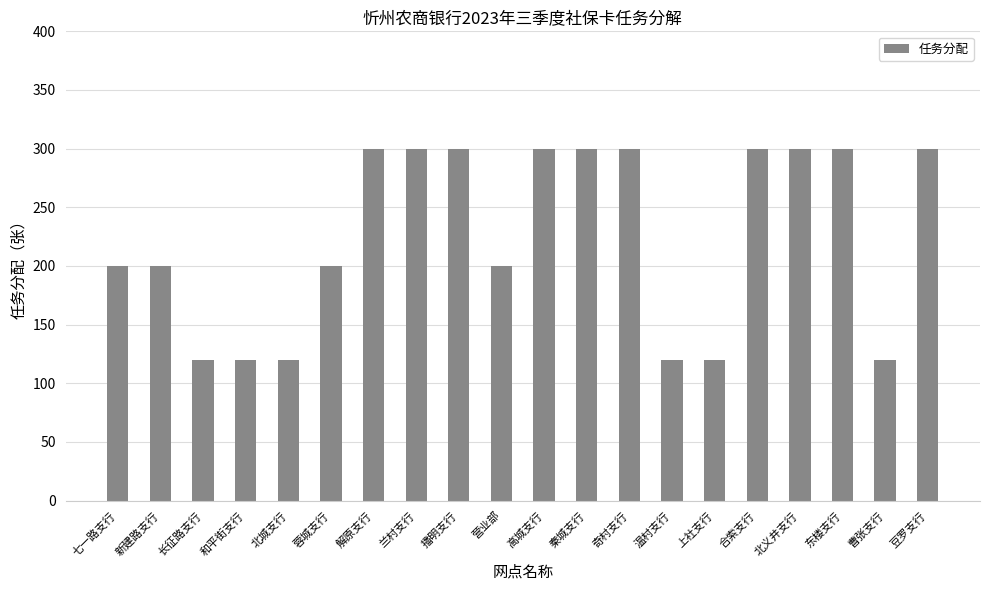

Read the value at 北城支行, to the nearest 10.

120